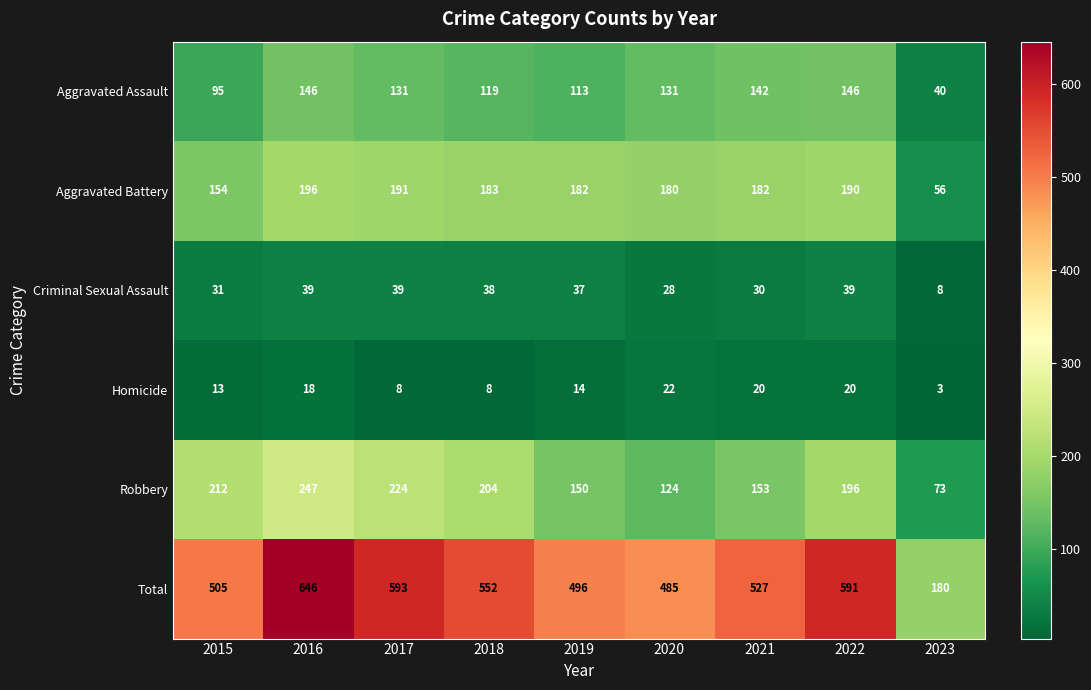

What is the difference between the highest and lowest values at 2021?

507